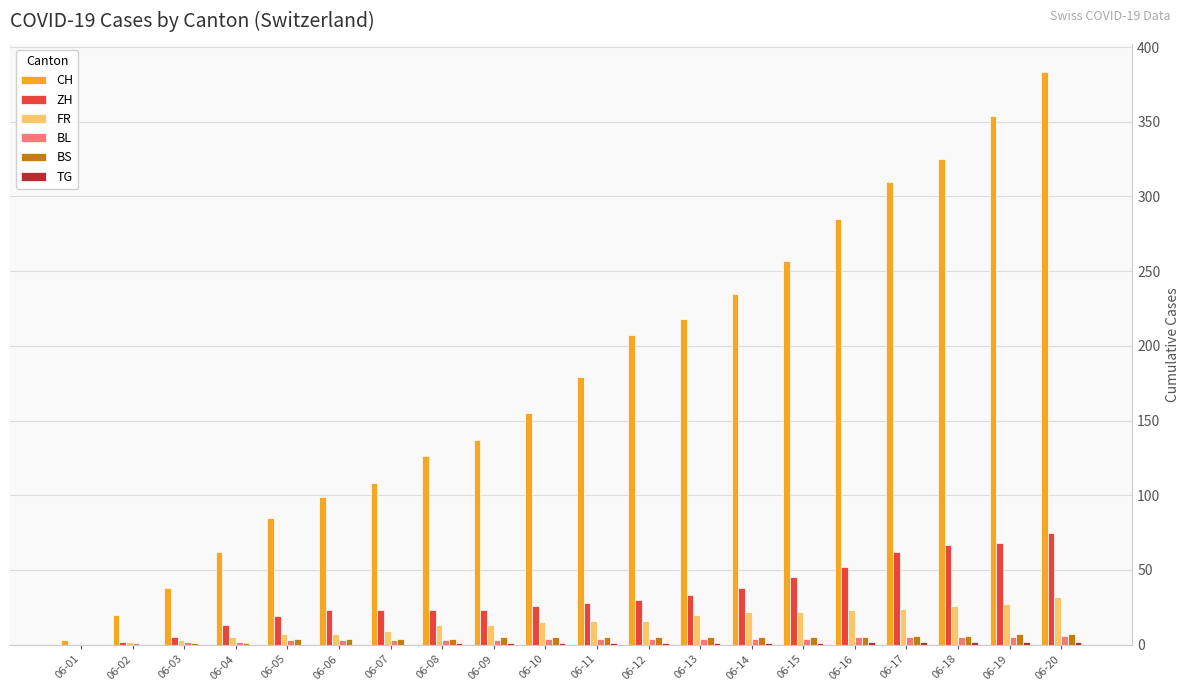

At which category is the sum across all series the highest?

06-20